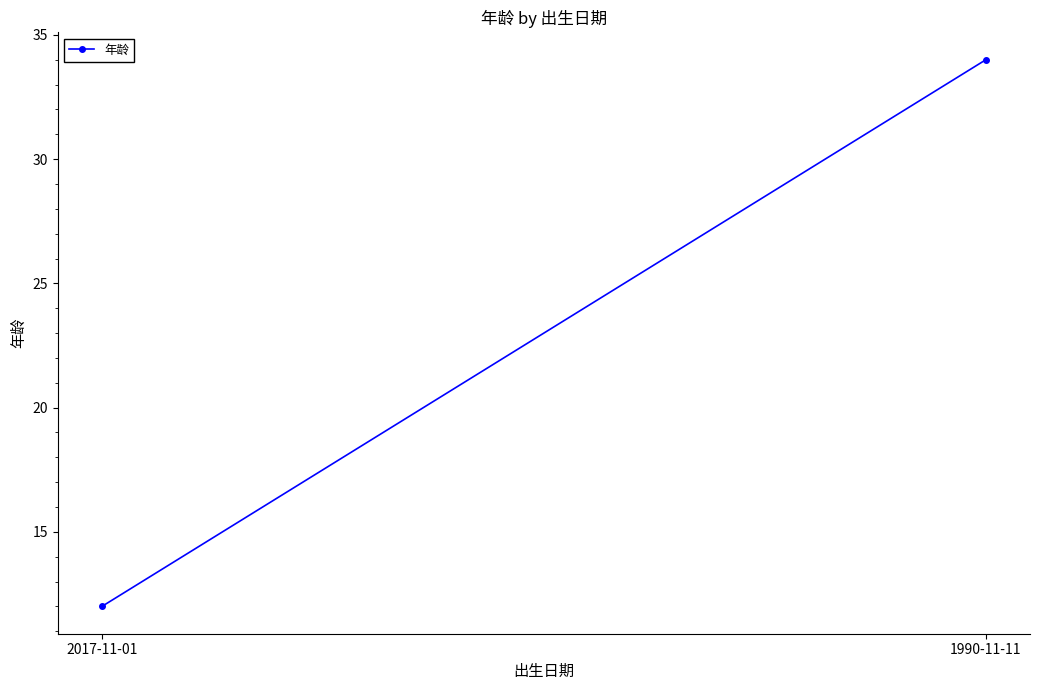

What is the minimum value shown in the chart?

12